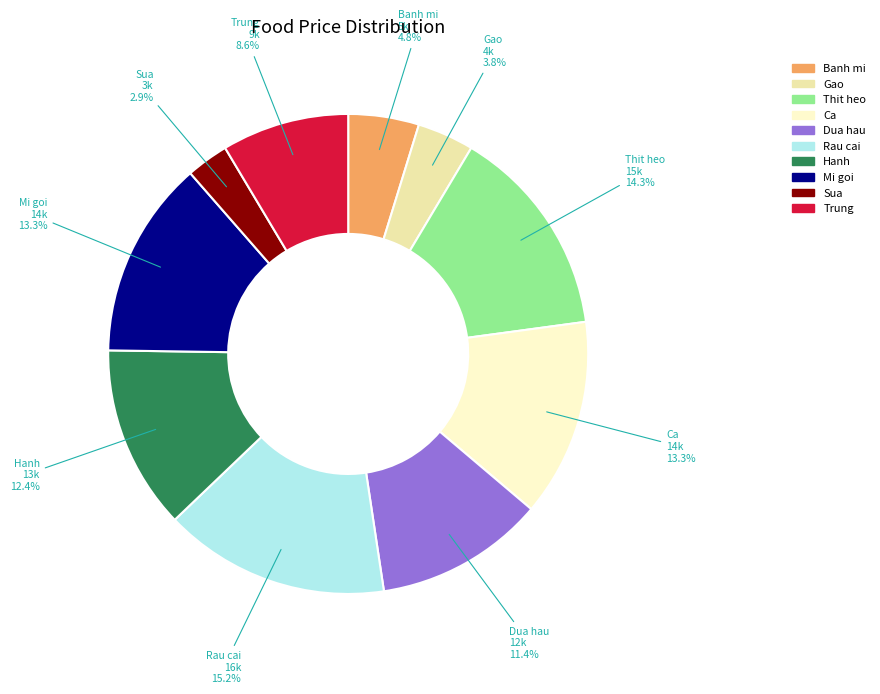

Does Rau cai account for over 50% of the chart?

No